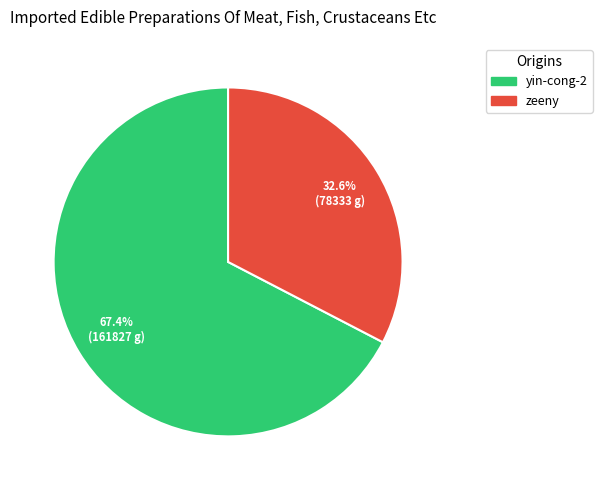

Which category has the smallest portion of the pie?

zeeny